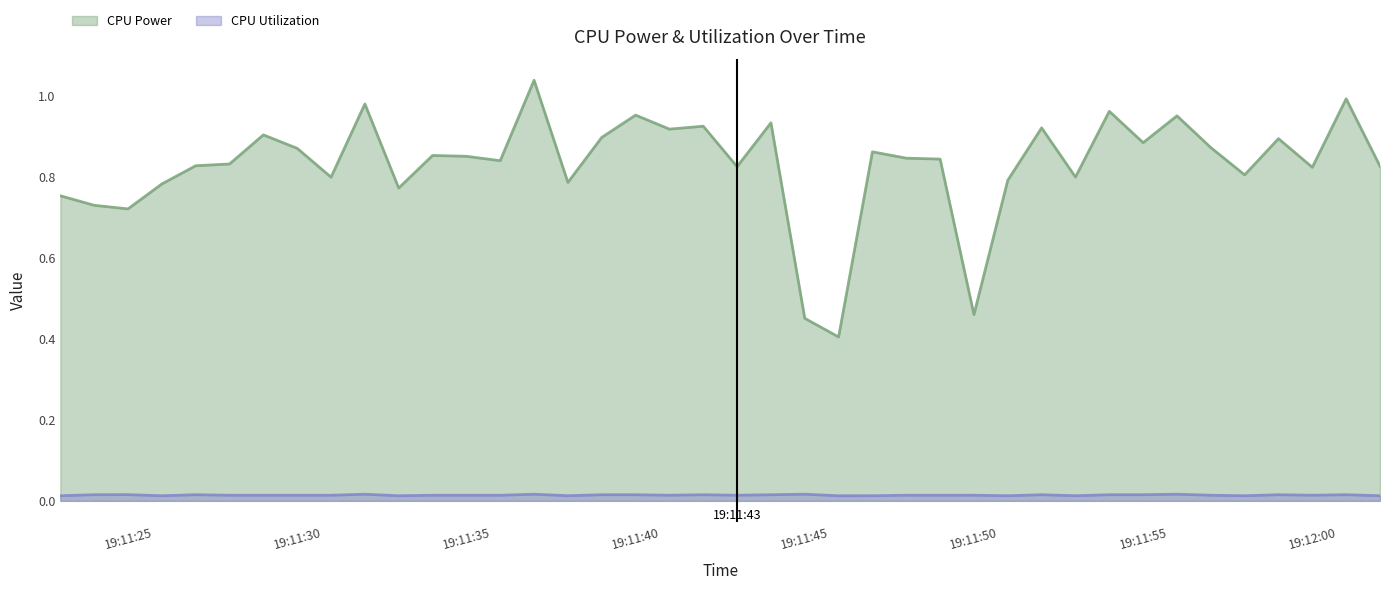

True or false: CPU Power and CPU Utilization cross at least once.

False